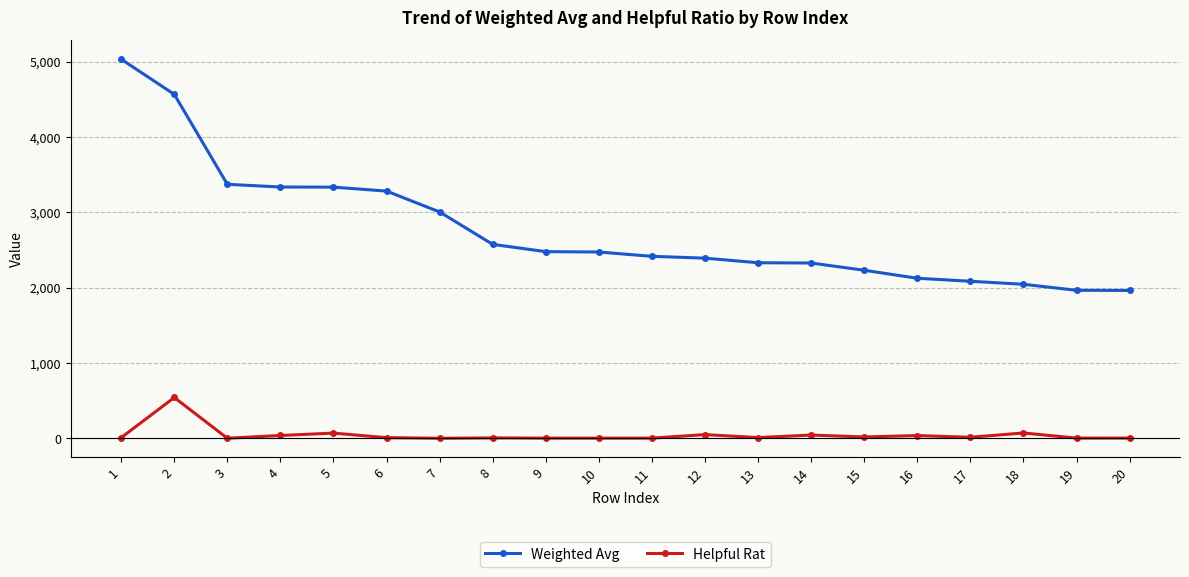

Is it true that Helpful Rat equals 2.6 at 7?

True